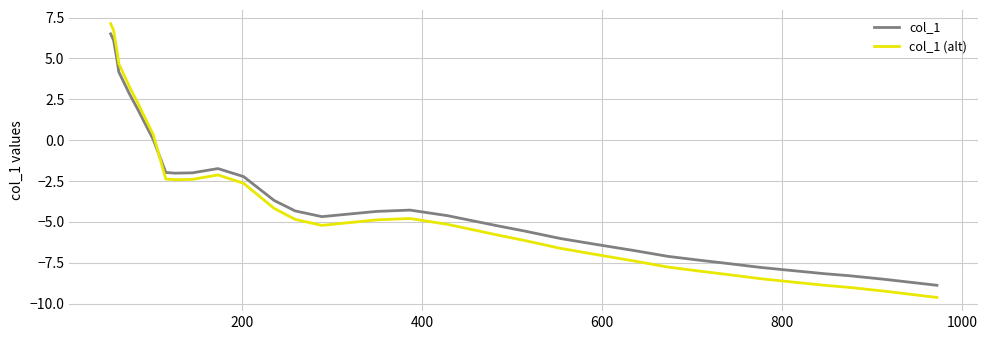

Rank the series by their average value, from lowest to highest.

col_1 (alt), col_1